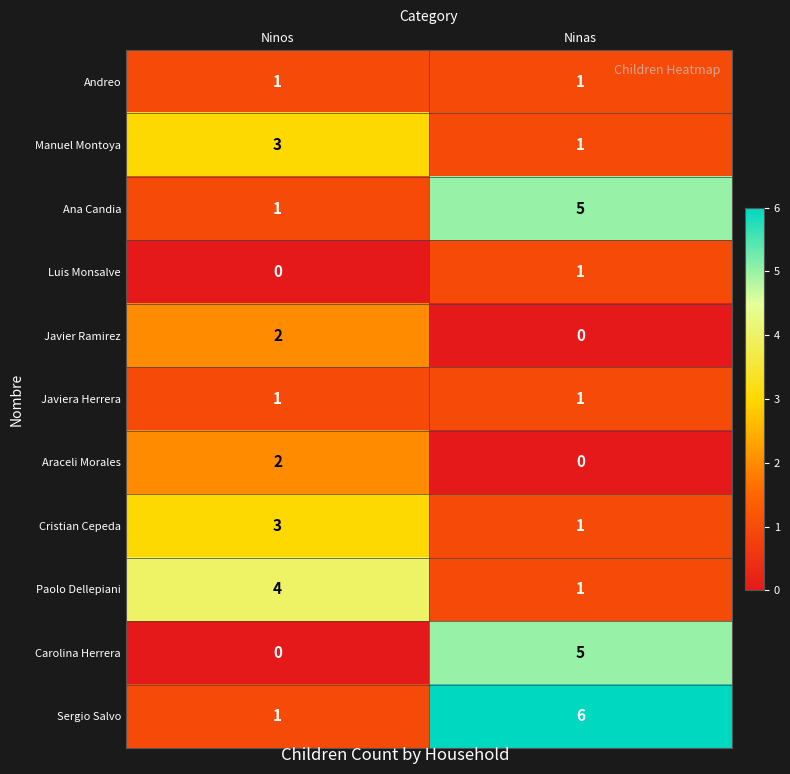

Rank the categories by Sergio Salvo value from highest to lowest.

Ninas, Ninos